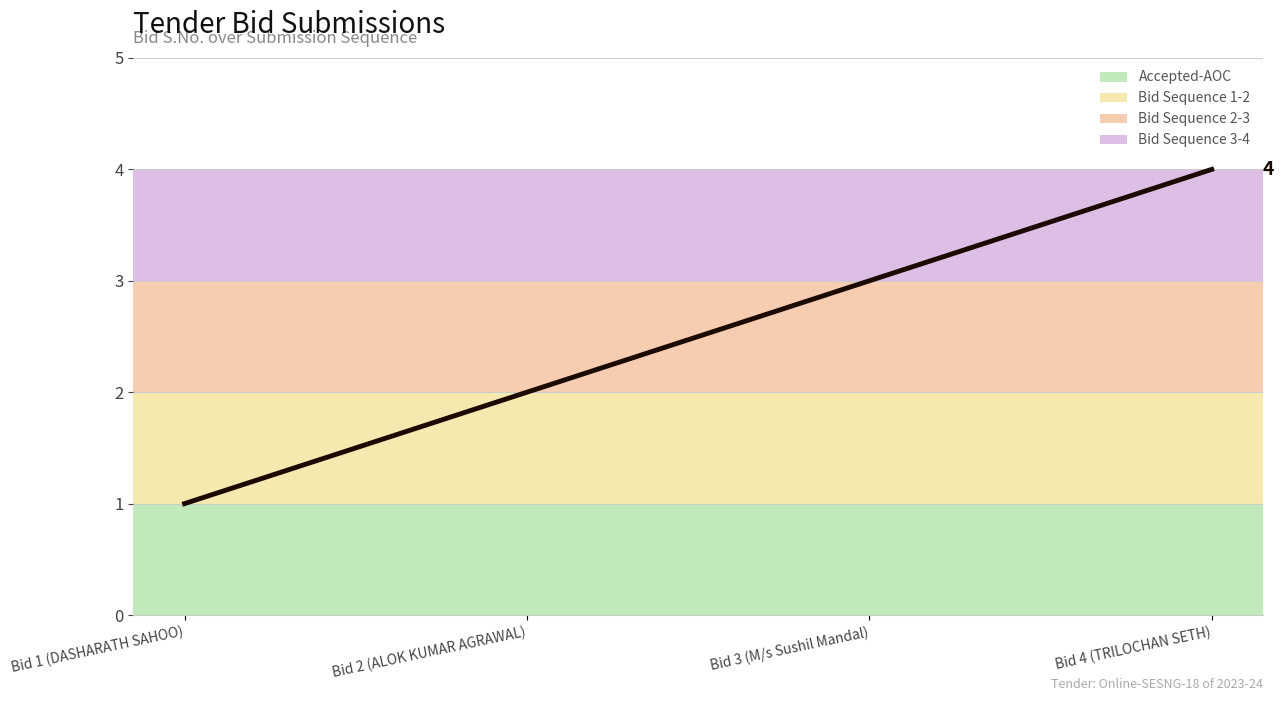

What is the difference between the maximum and minimum values?

3